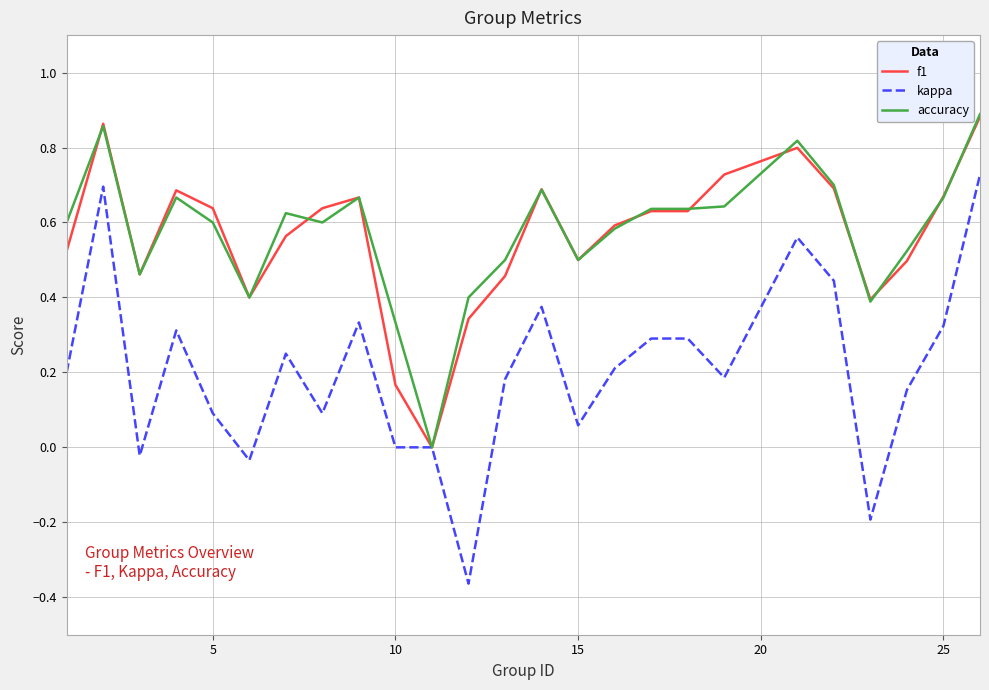

Which series has the largest range (max minus min)?

kappa